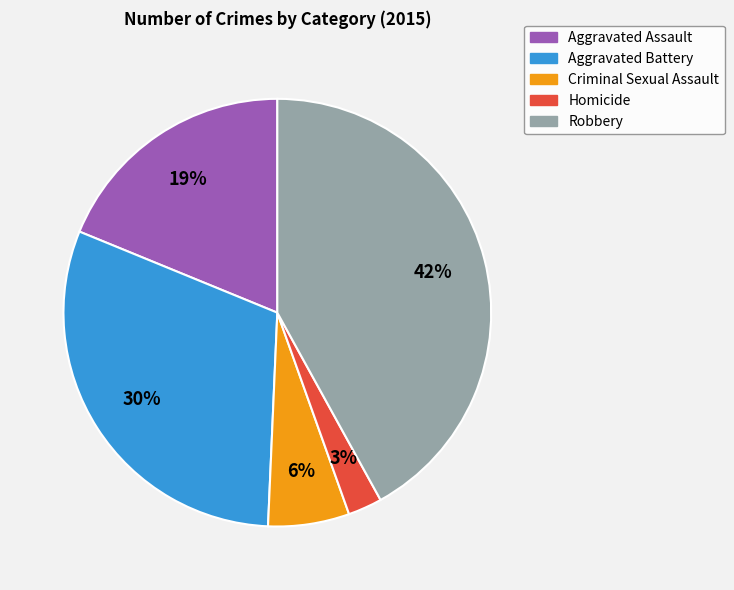

Is the sum of Aggravated Assault and Robbery greater than half?

Yes